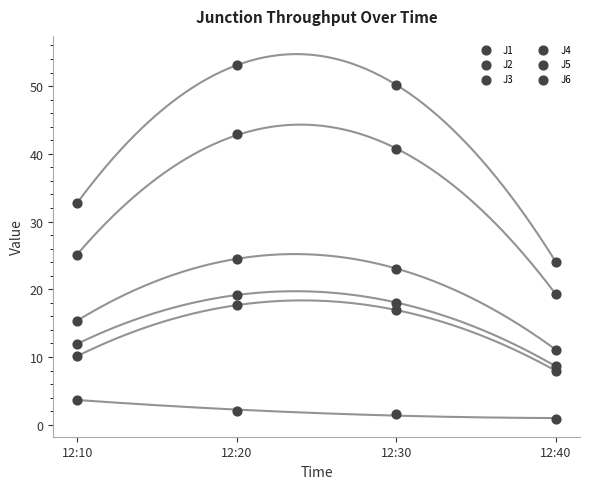

How many data points are displayed?

24